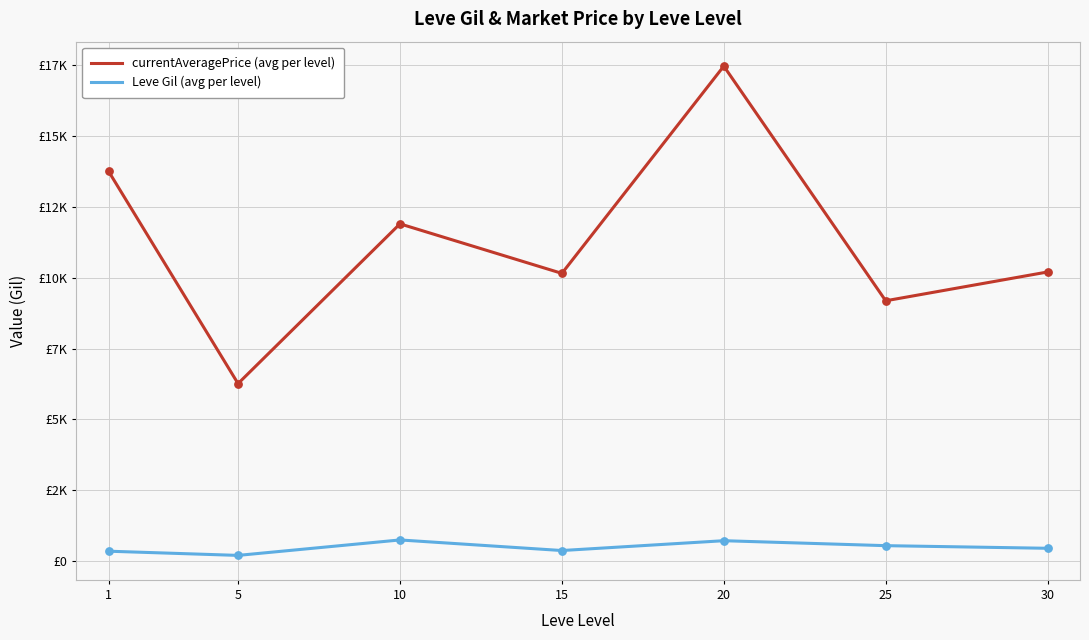

What are all the series names shown in the legend?

currentAveragePrice (avg per level), Leve Gil (avg per level)